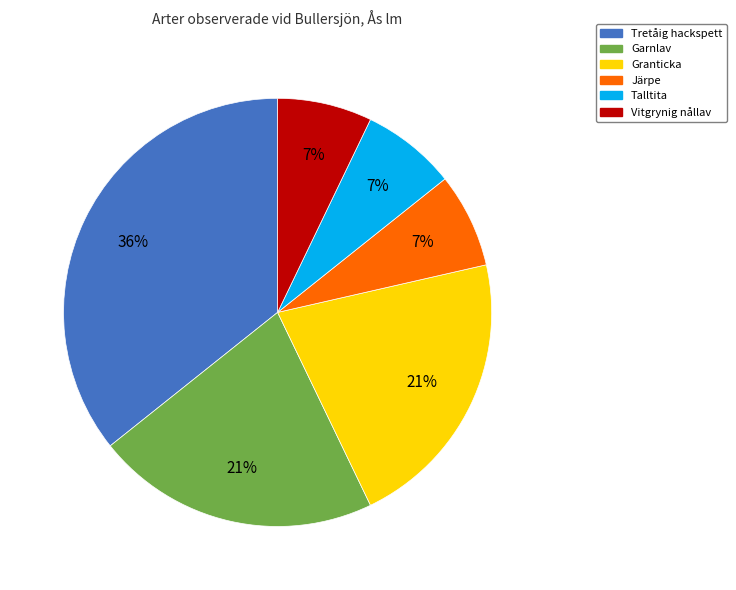

Is it true that Garnlav is 21% of the pie?

True